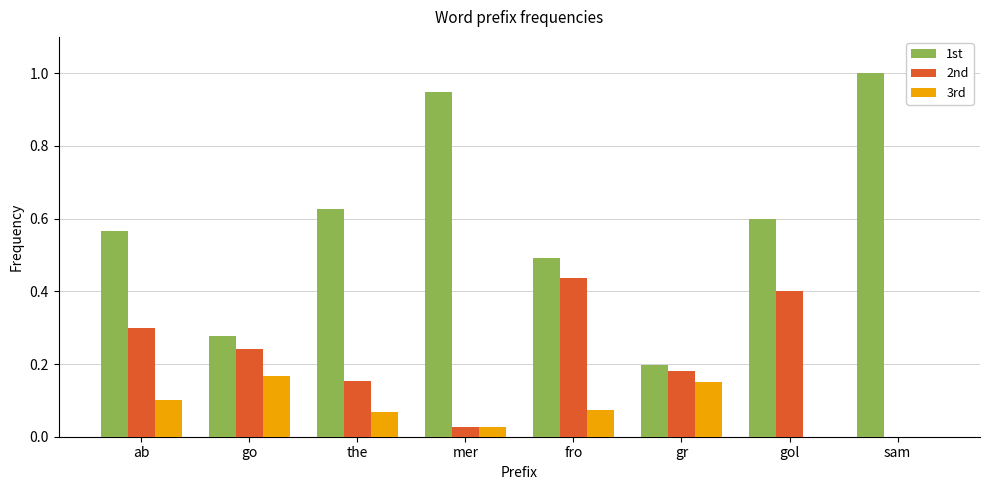

Which series changed the most between go and the?

1st